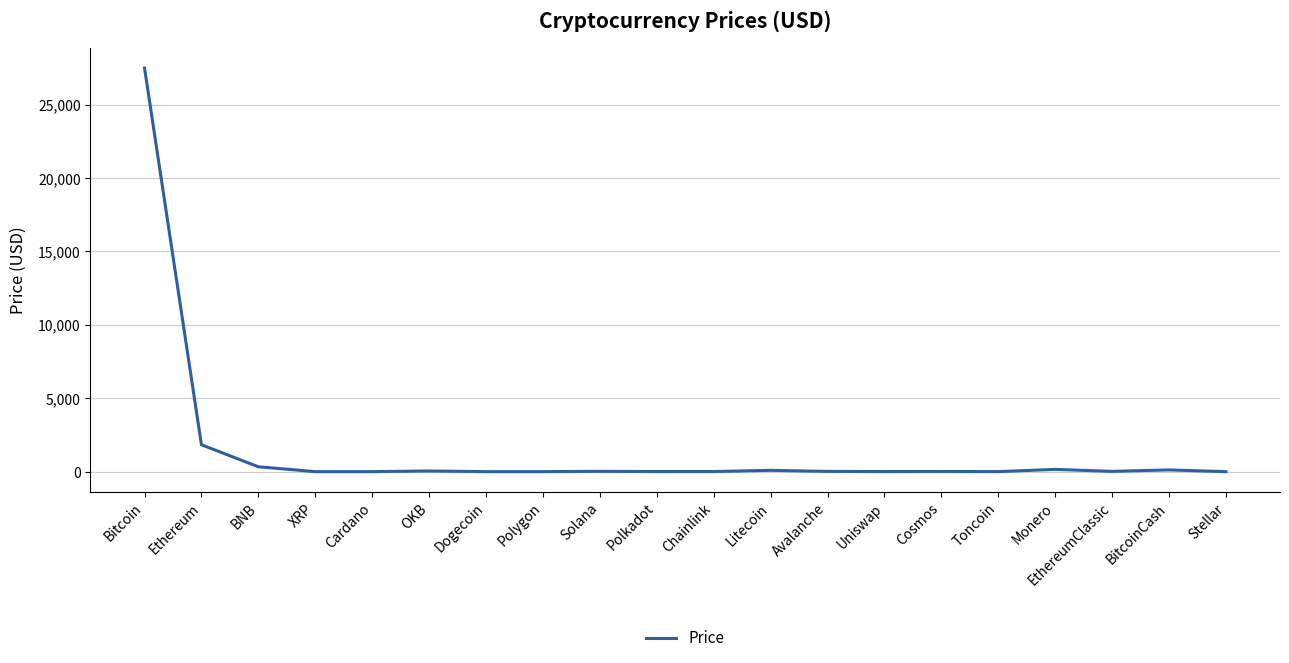

The chart shows a value of 46.4 at OKB. True or false?

True